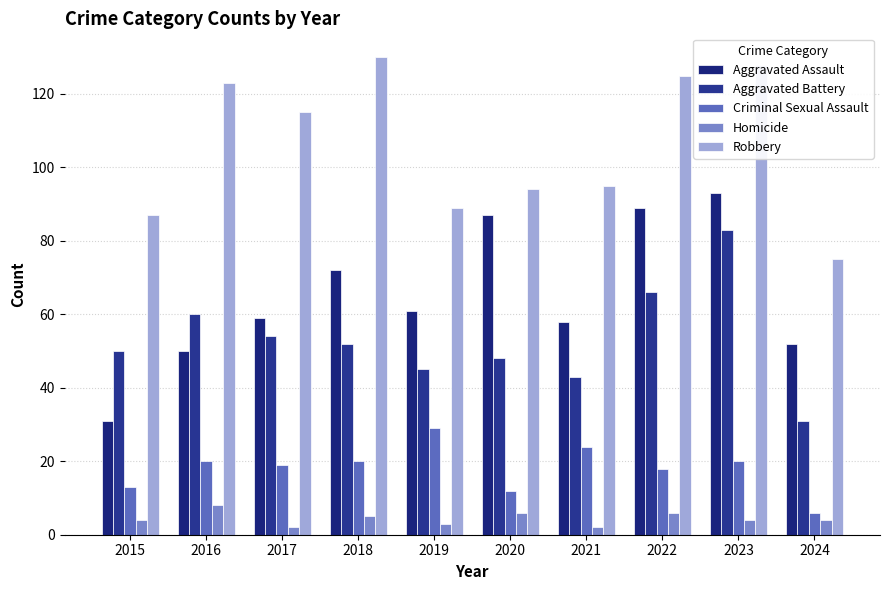

At which label is Aggravated Battery closest to 57?

2016